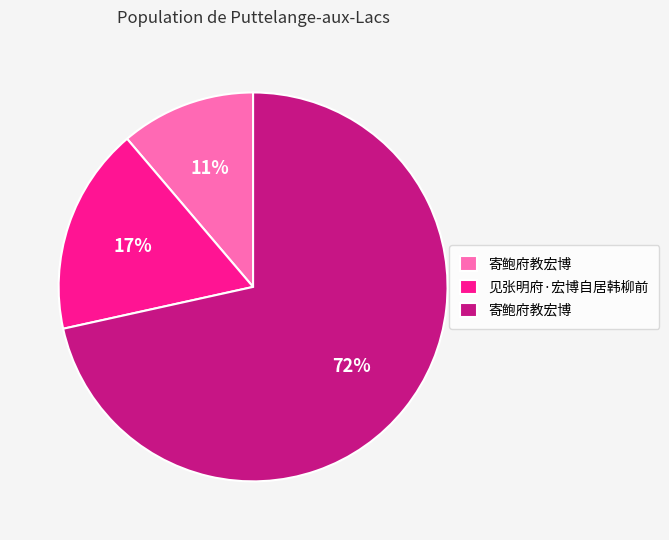

To the nearest percent, what is the average slice percentage?

33%